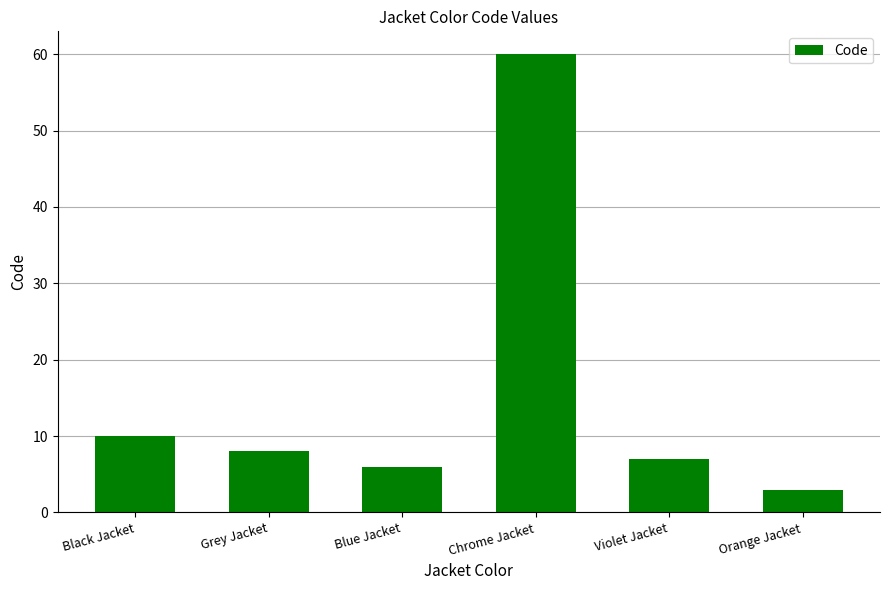

Are the bars horizontal?

No